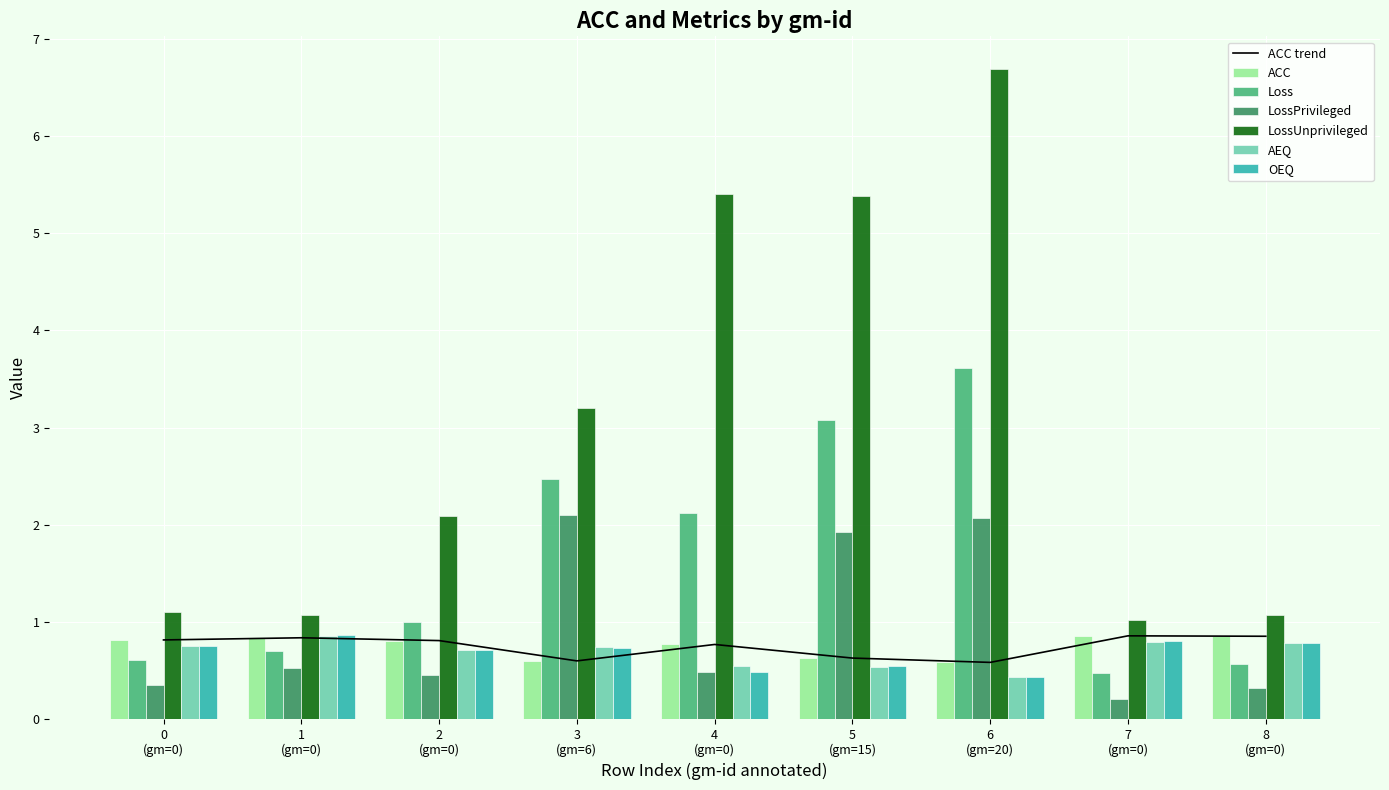

What are all the series names shown in the legend?

ACC, Loss, LossPrivileged, LossUnprivileged, AEQ, OEQ